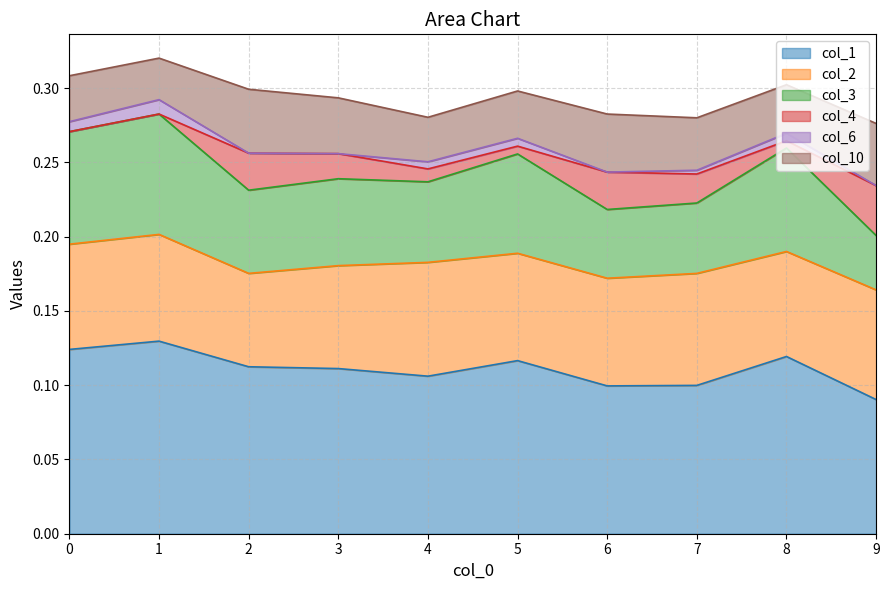

Reading left to right, transcribe all the data shown in this chart.

col_1: 0.1	0.1	0.1	0.1	0.1	0.1	0.1	0.1	0.1	0.1
col_2: 0.1	0.1	0.1	0.1	0.1	0.1	0.1	0.1	0.1	0.1
col_3: 0.1	0.1	0.1	0.1	0.1	0.1	0.0	0.0	0.1	0.0
col_4: 0.0	0.0	0.0	0.0	0.0	0.0	0.0	0.0	0.0	0.0
col_6: 0.0	0.0	0.0	0.0	0.0	0.0	0.0	0.0	0.0	0.0
col_10: 0.0	0.0	0.0	0.0	0.0	0.0	0.0	0.0	0.0	0.0